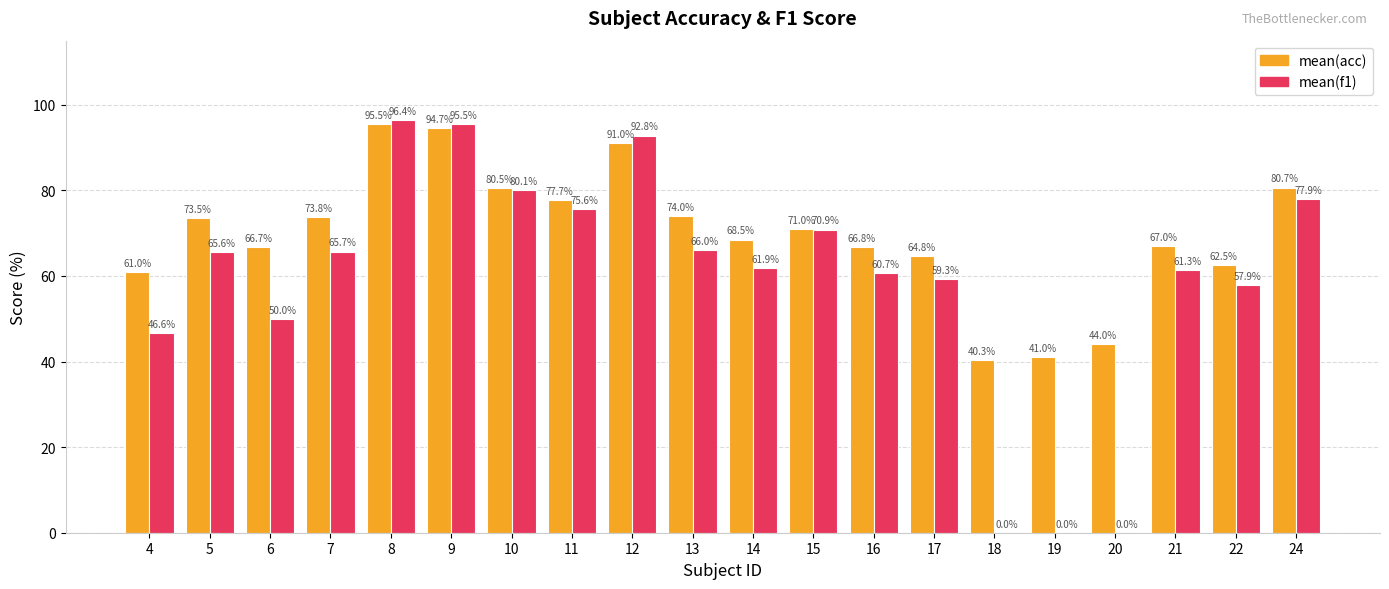

What is the highest value of the mean(acc) series?

95.5